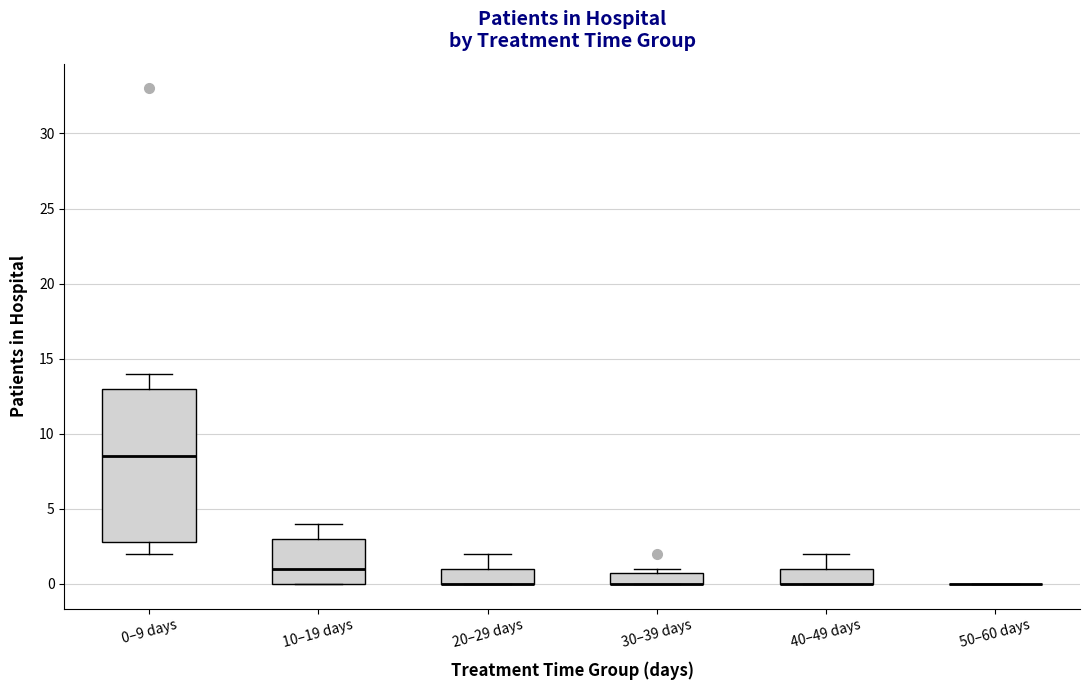

Reading left to right, read every box against the y-axis: the position of its median line, the range the box covers, and the ends of its whiskers. The values are not printed on the chart, so give them approximately, as read against the axis.

0–9 days: median 8.5, box 3.0 to 13.0, whiskers 2.0 to 14.0
10–19 days: median 1.0, box 0.0 to 3.0, whiskers 0.0 to 4.0
20–29 days: median 0.0 (drawn on the box's lower edge), box 0.0 to 1.0, whiskers 0.0 to 2.0
30–39 days: median 0.0 (drawn on the box's lower edge), box 0.0 to 1.0, whiskers 0.0 to 1.0 (just above the box's upper edge)
40–49 days: median 0.0 (drawn on the box's lower edge), box 0.0 to 1.0, whiskers 0.0 to 2.0
50–60 days: box collapsed to a line at 0.0, whiskers 0.0 to 0.0